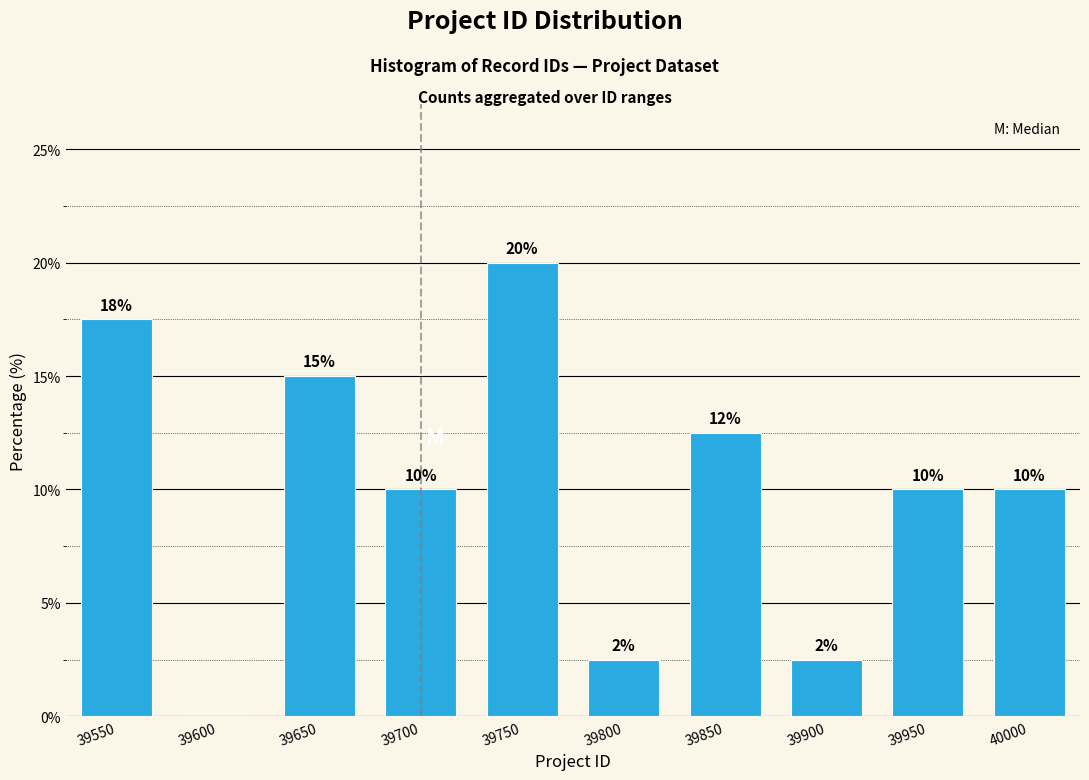

What is the approximate value at 39550?

17.5